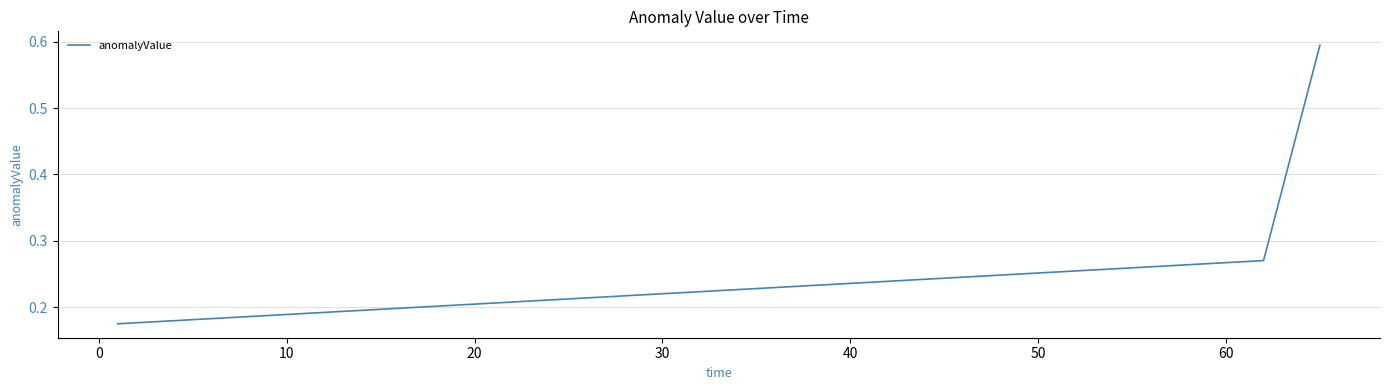

Does the chart have visible grid lines?

Yes